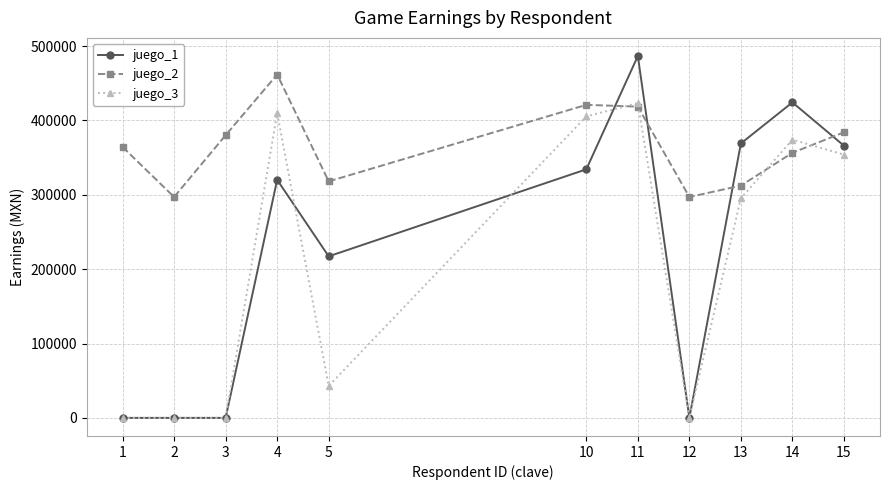

True or false: juego_3 has more than 2 points higher than both neighbors.

True